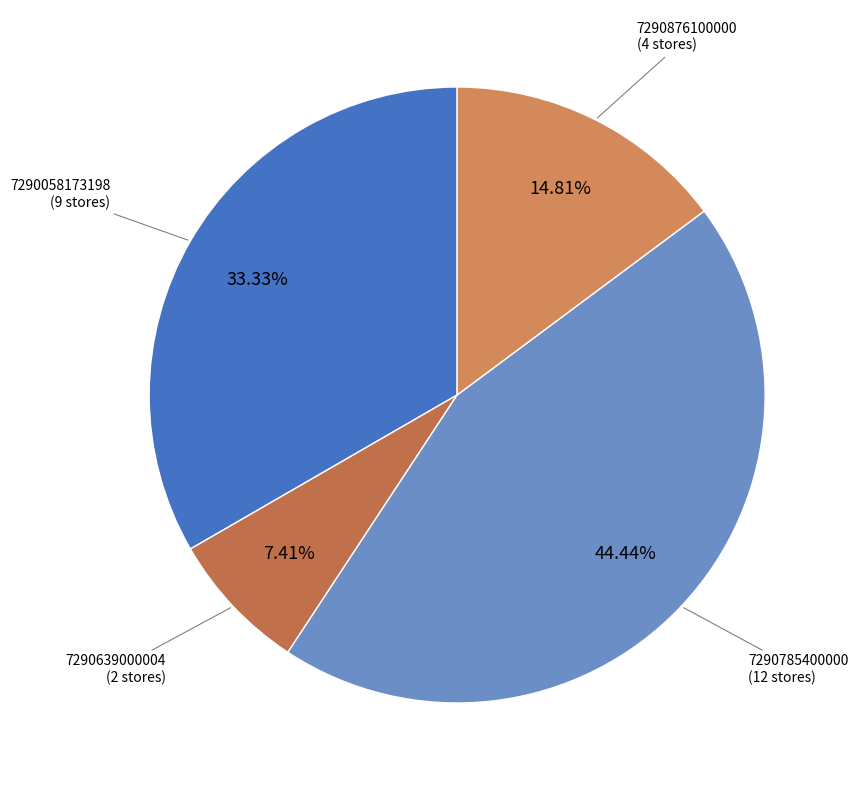

To the nearest percent, what portion does 7290058173198 represent?

33%